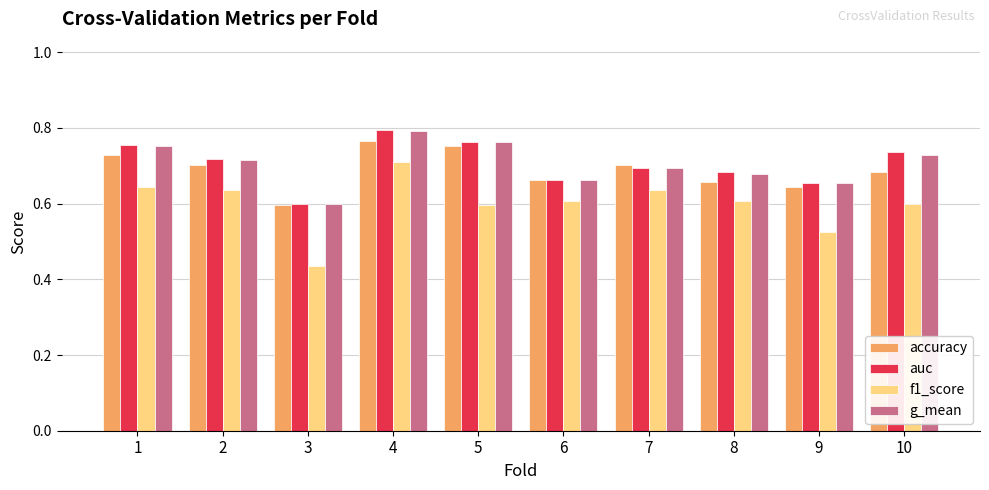

What is the sum of all f1_score values?

6.0